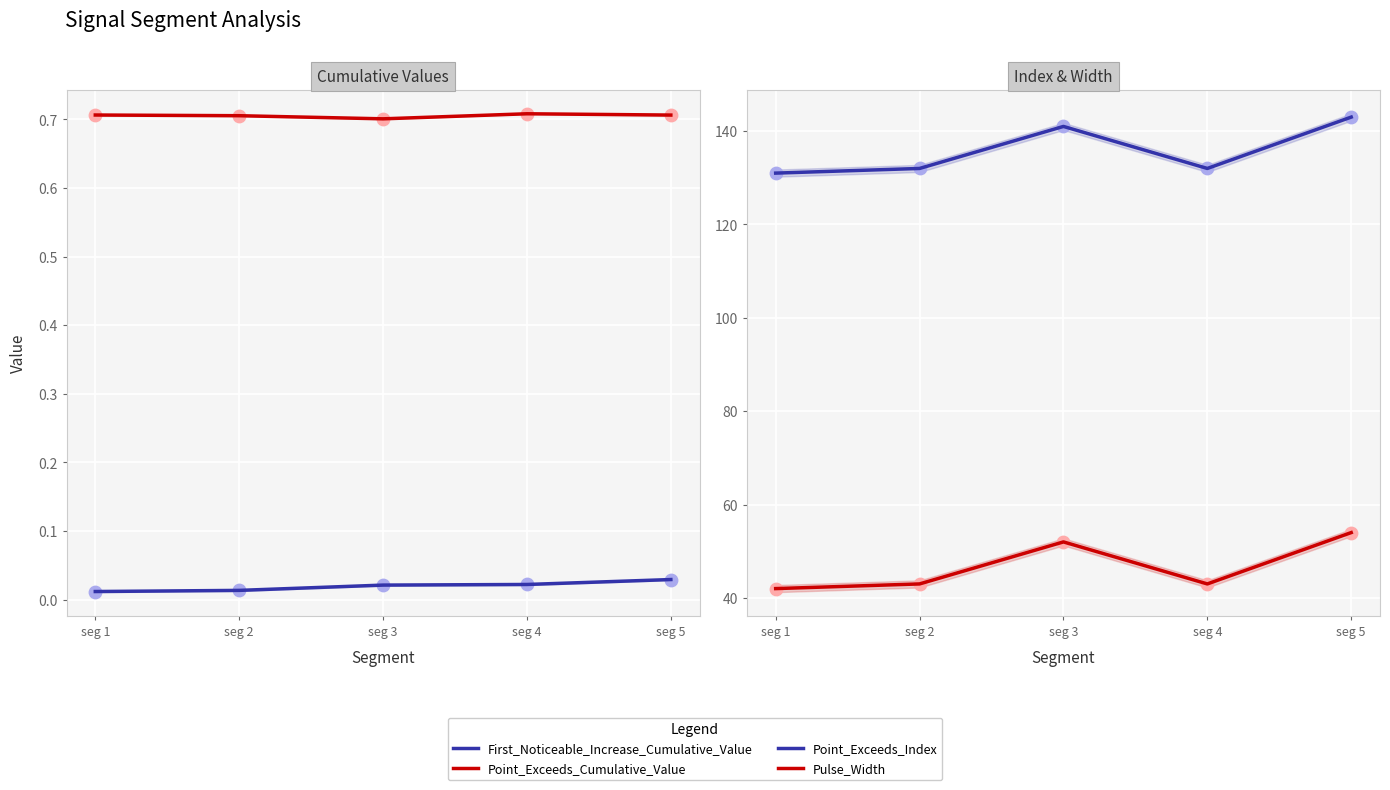

What are all the series names shown in the legend?

First_Noticeable_Increase_Cumulative_Value, Point_Exceeds_Cumulative_Value, Point_Exceeds_Index, Pulse_Width